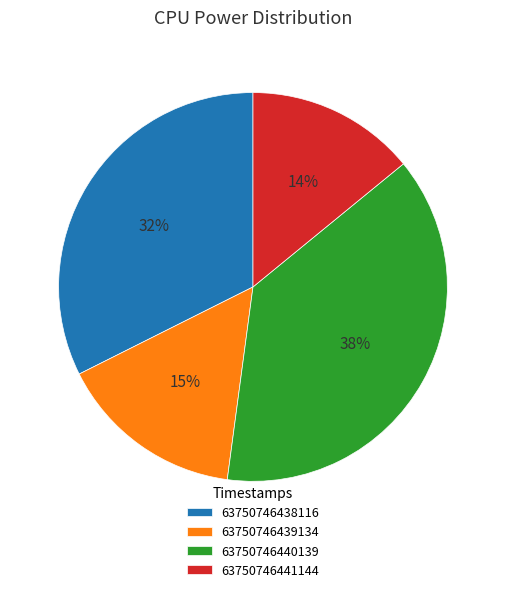

True or false: 63750746439134 accounts for 15% of the total.

True